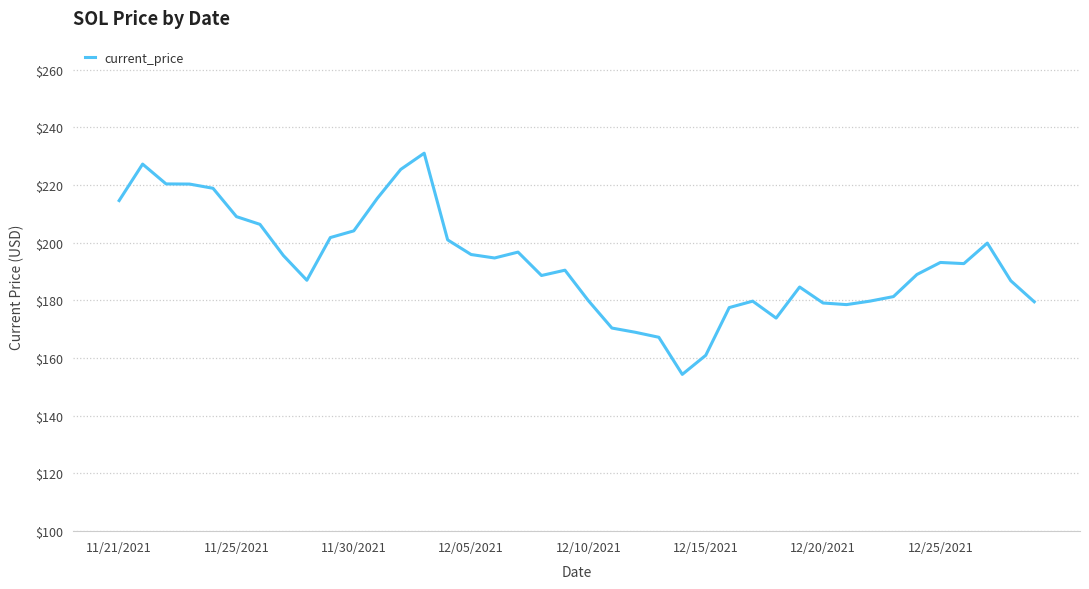

What is the smallest value displayed?

154.3